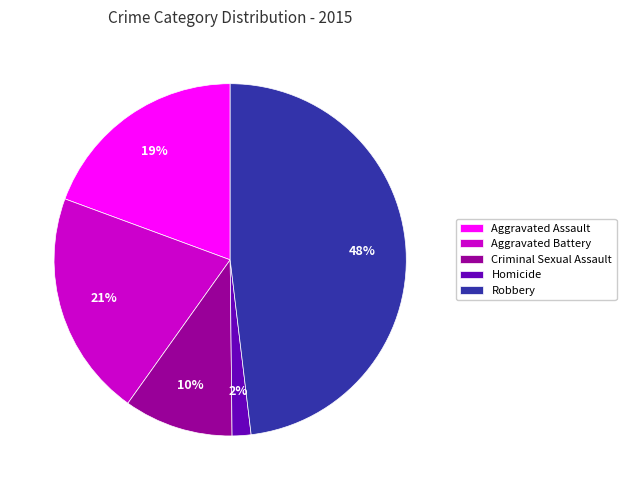

True or false: Robbery accounts for 48% of the total.

True